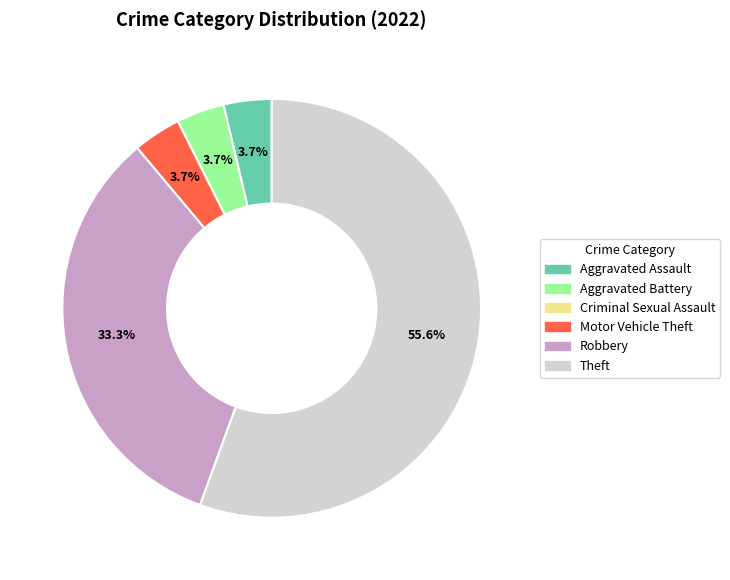

Does Robbery represent more than half of the total?

No